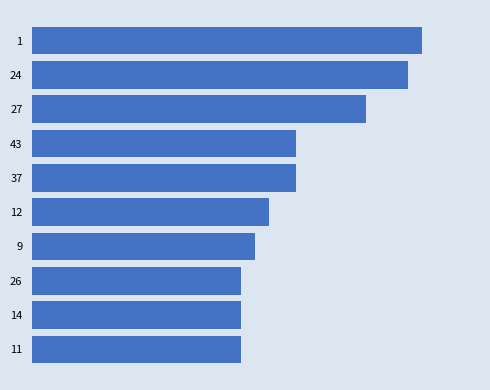

What is the sum of all values?

195